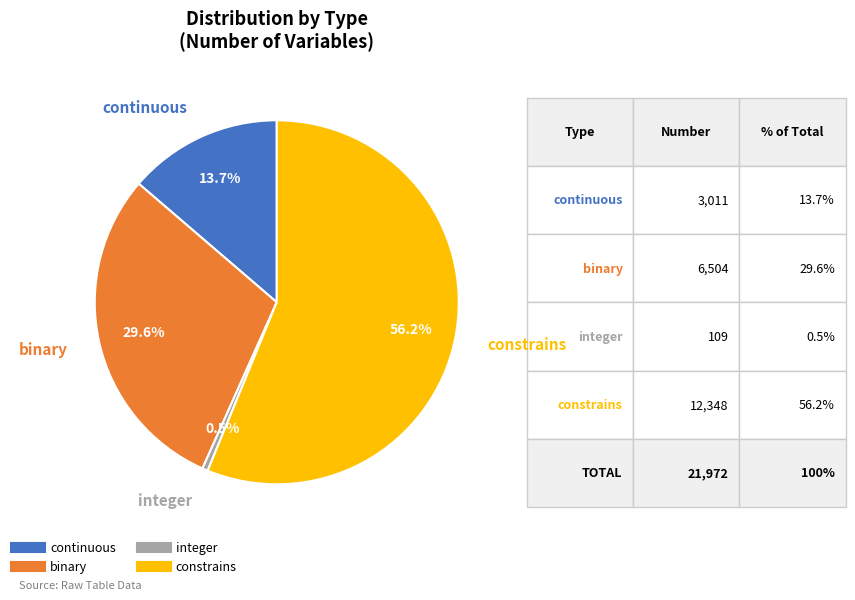

What percentage is the constrains slice, to the nearest percent?

56%